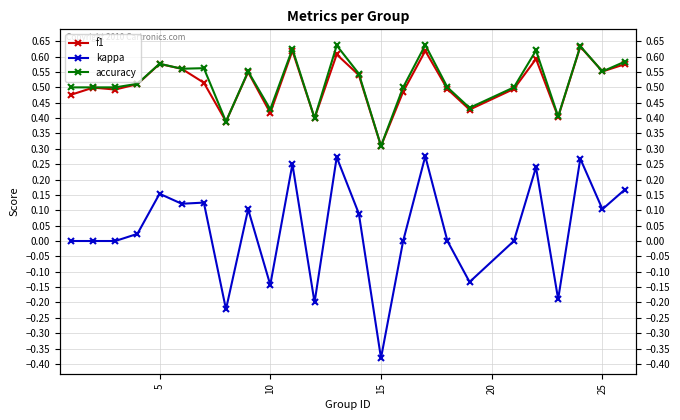

Reading left to right, what are all the values shown in this chart?

f1: 0.5	0.5	0.5	0.5	0.6	0.6	0.5	0.4	0.5	0.4	0.6	0.4	0.6	0.5	0.3	0.5	0.6	0.5	0.4	0.5	0.6	0.4	0.6	0.6	0.6
kappa: 0.0	0.0	0.0	0.0	0.2	0.1	0.1	-0.2	0.1	-0.1	0.2	-0.2	0.3	0.1	-0.4	0.0	0.3	0.0	-0.1	0.0	0.2	-0.2	0.3	0.1	0.2
accuracy: 0.5	0.5	0.5	0.5	0.6	0.6	0.6	0.4	0.6	0.4	0.6	0.4	0.6	0.5	0.3	0.5	0.6	0.5	0.4	0.5	0.6	0.4	0.6	0.6	0.6